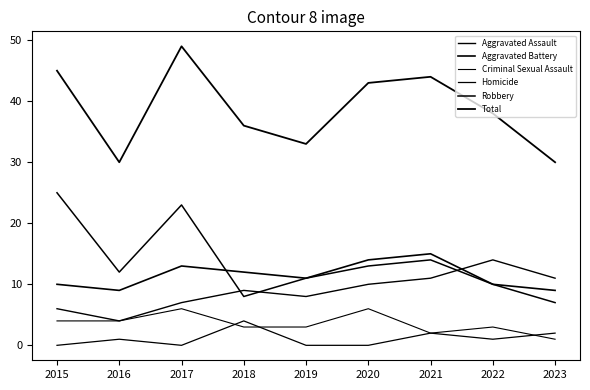

Rank the series by their maximum value, from highest to lowest.

Total, Robbery, Aggravated Battery, Aggravated Assault, Criminal Sexual Assault, Homicide